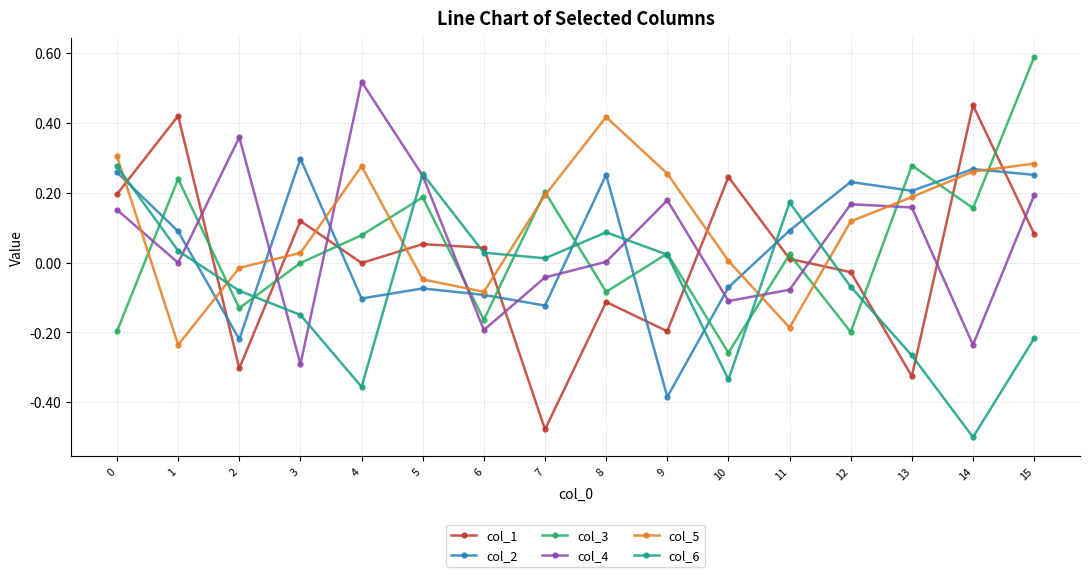

Which series has the widest spread of values?

col_1